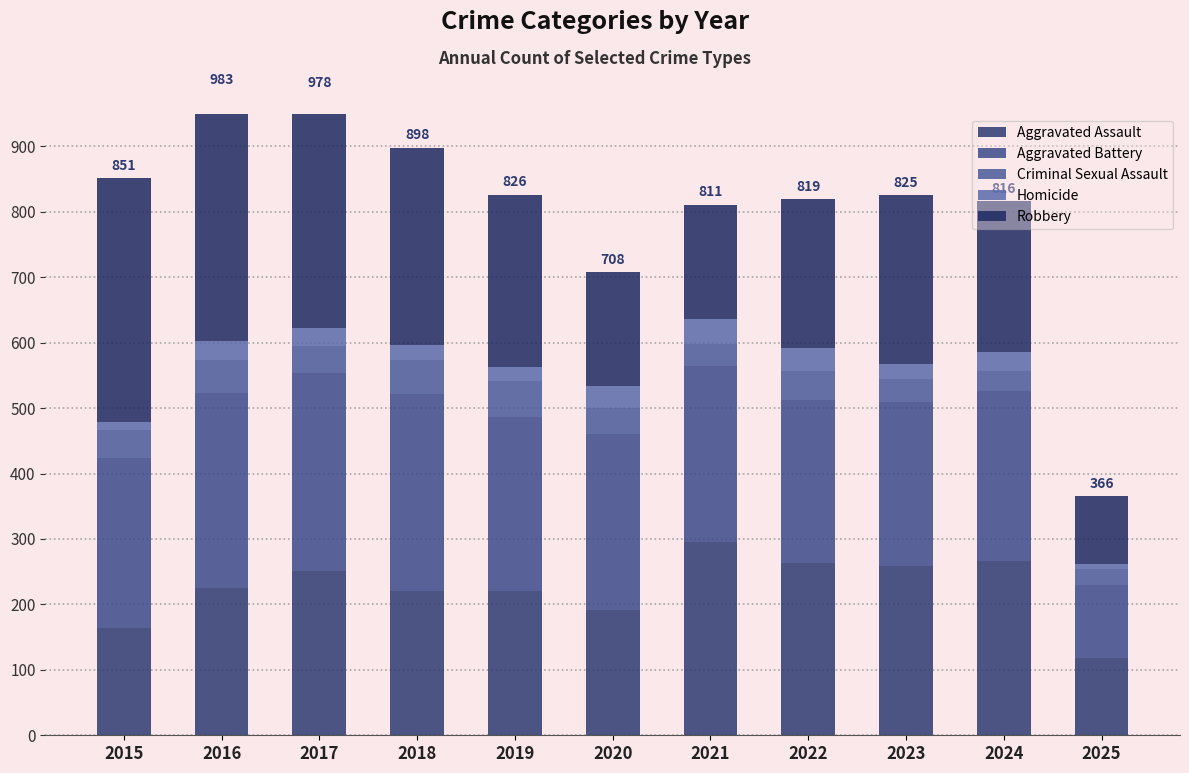

What is the maximum value for Aggravated Assault?

295